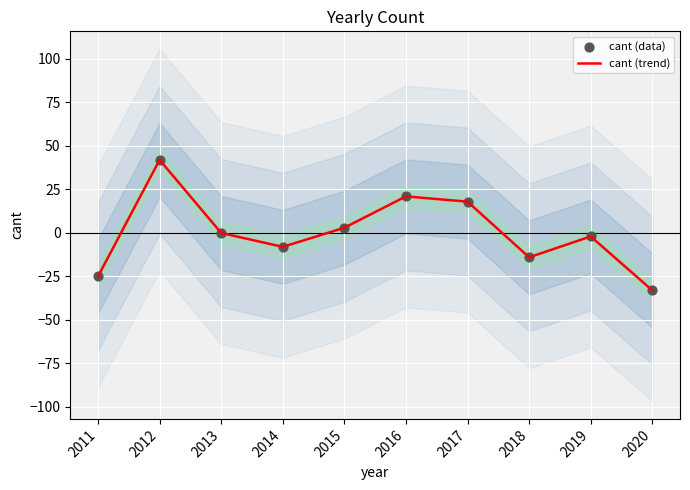

What are all the series names shown in the legend?

cant (trend), cant (data)